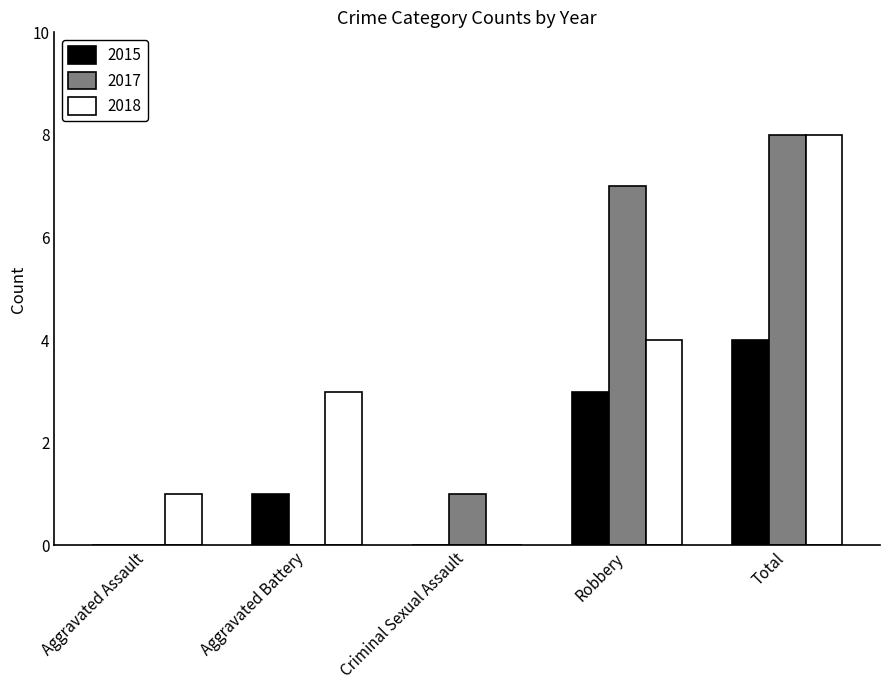

How many distinct data groups are displayed?

3